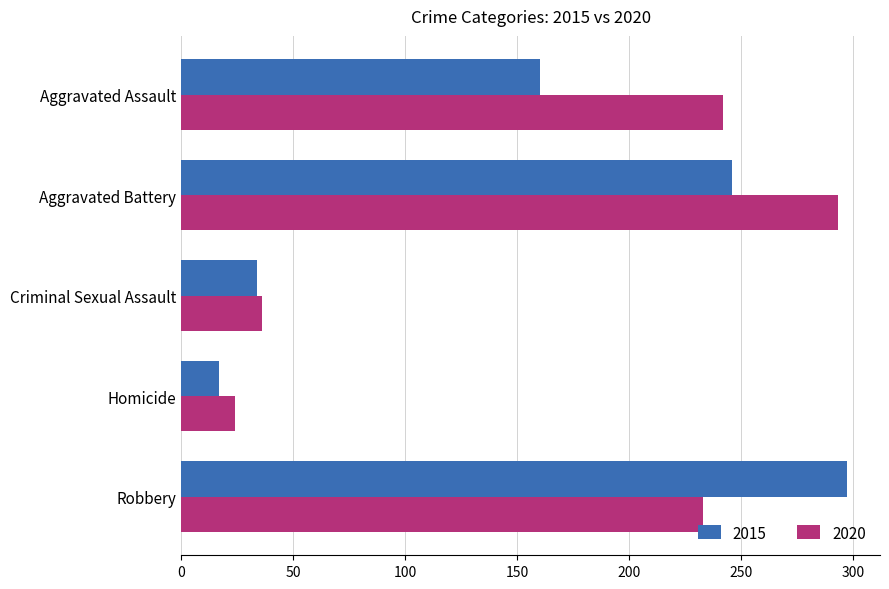

List the labels in order of 2020 value, smallest first.

Homicide, Criminal Sexual Assault, Robbery, Aggravated Assault, Aggravated Battery